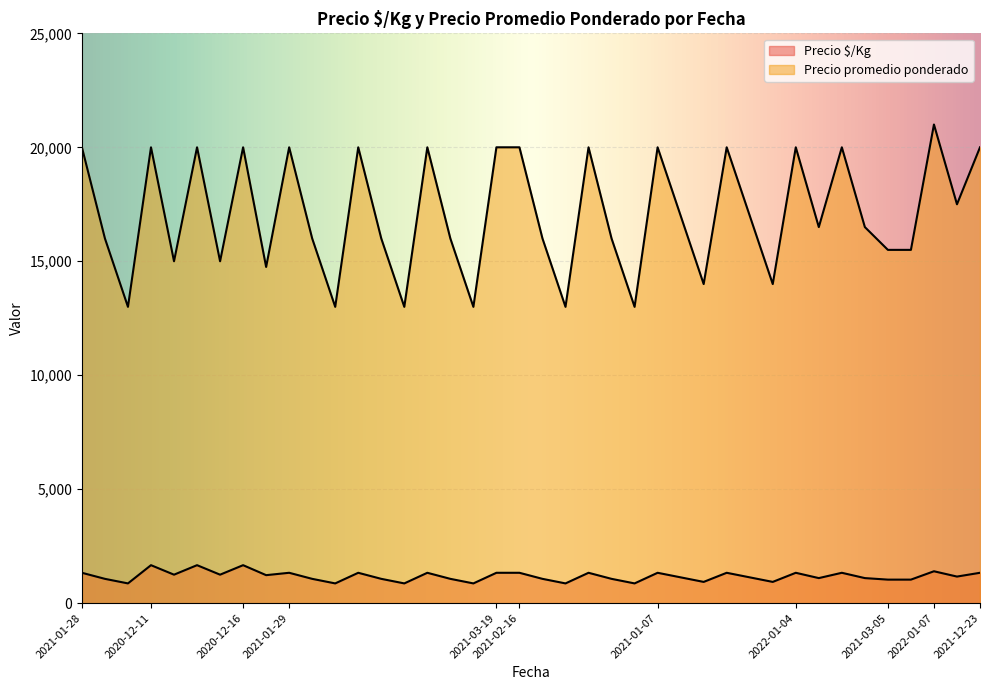

Reading left to right, transcribe all the data shown in this chart.

Precio $/Kg: 1333	1067	867	1667	1250	1667	1250	1667	1229	1333	1067	867	1333	1067	867	1333	1067	867	1333	1333	1067	867	1333	1067	867	1333	1133	933	1333	1133	933	1333	1100	1333	1100	1033	1033	1400	1167	1333
Precio promedio ponderado: 20000	16000	13000	20000	15000	20000	15000	20000	14750	20000	16000	13000	20000	16000	13000	20000	16000	13000	20000	20000	16000	13000	20000	16000	13000	20000	17000	14000	20000	17000	14000	20000	16500	20000	16500	15500	15500	21000	17500	20000